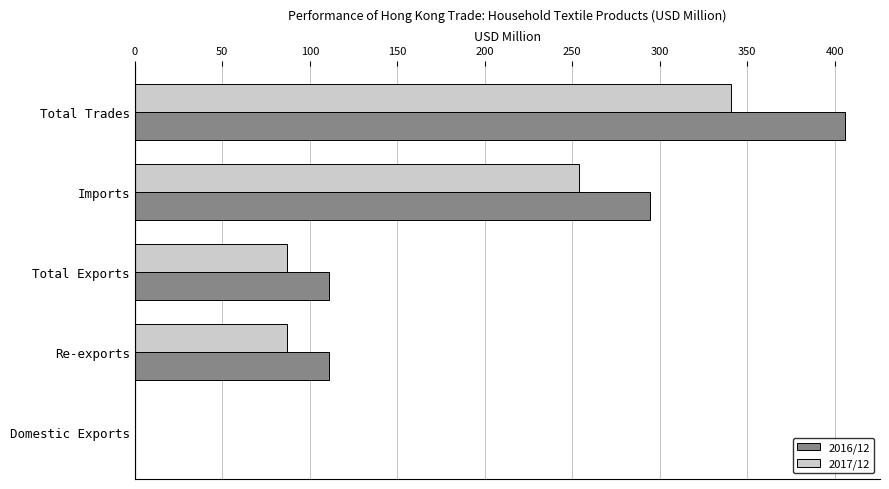

The 2017/12 series shows 57.0 at Re-exports. True or false?

False